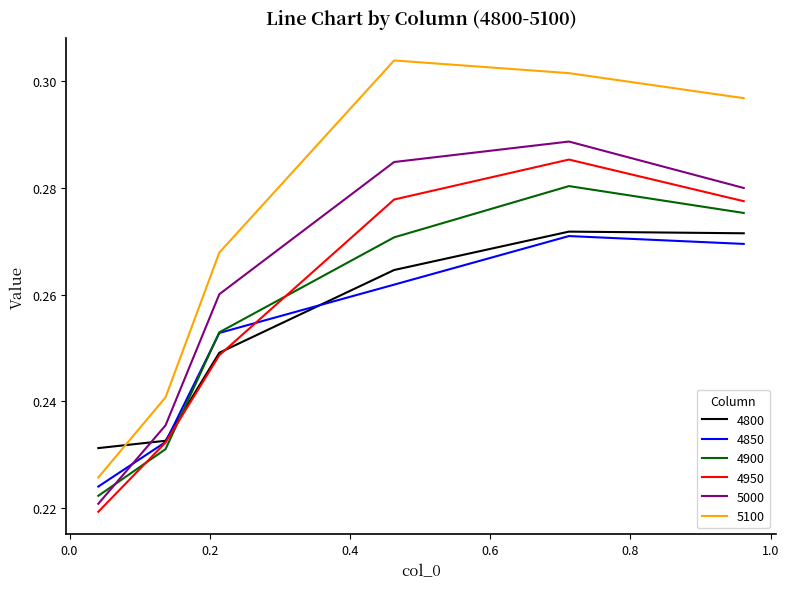

What are all the series names shown in the legend?

4800, 4850, 4900, 4950, 5000, 5100